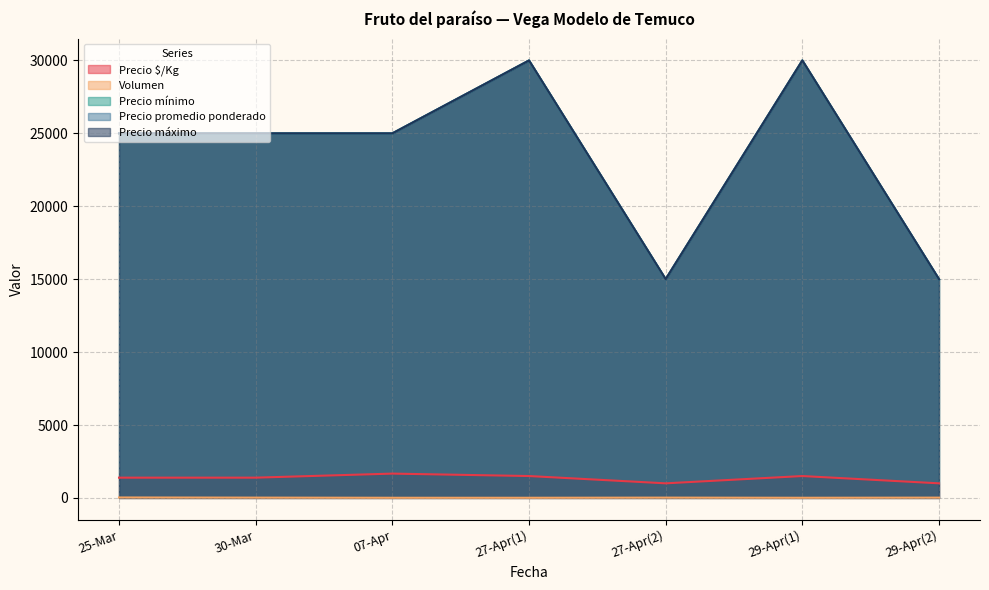

Rank the series by their maximum value, from lowest to highest.

Volumen, Precio $/Kg, Precio mínimo, Precio máximo, Precio promedio ponderado